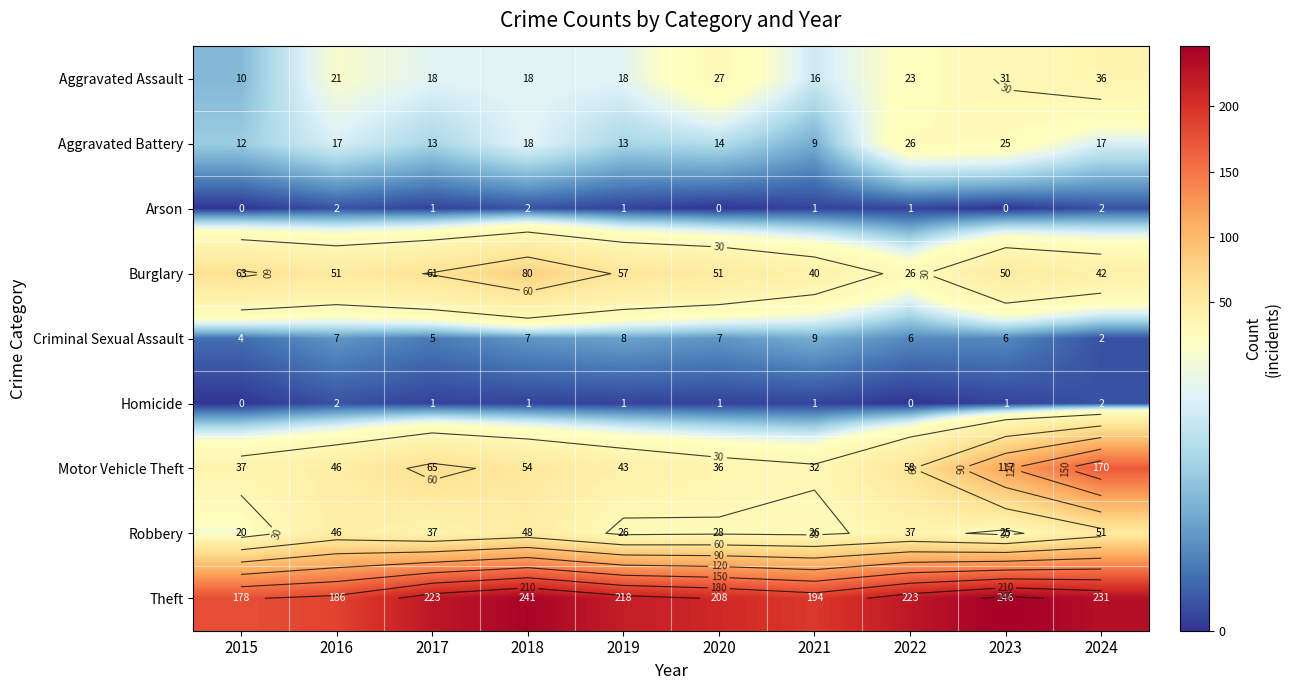

Count the Criminal Sexual Assault values in the range 5 to 7.

6